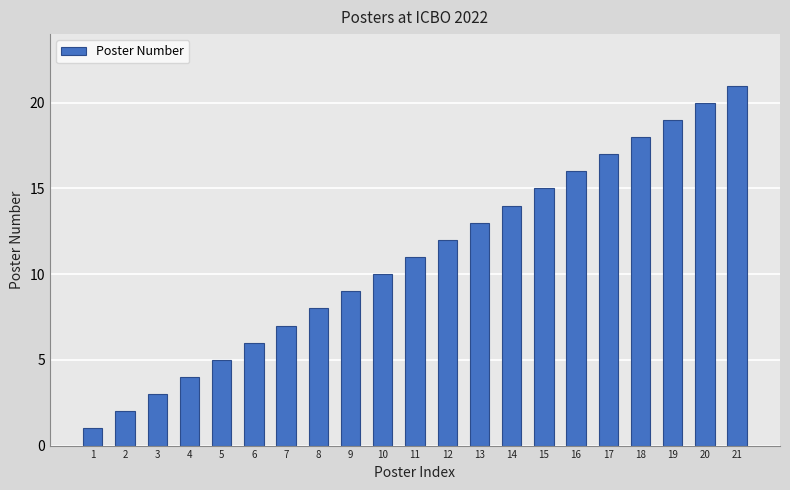

What is the value of the 3rd bar from the left?

3